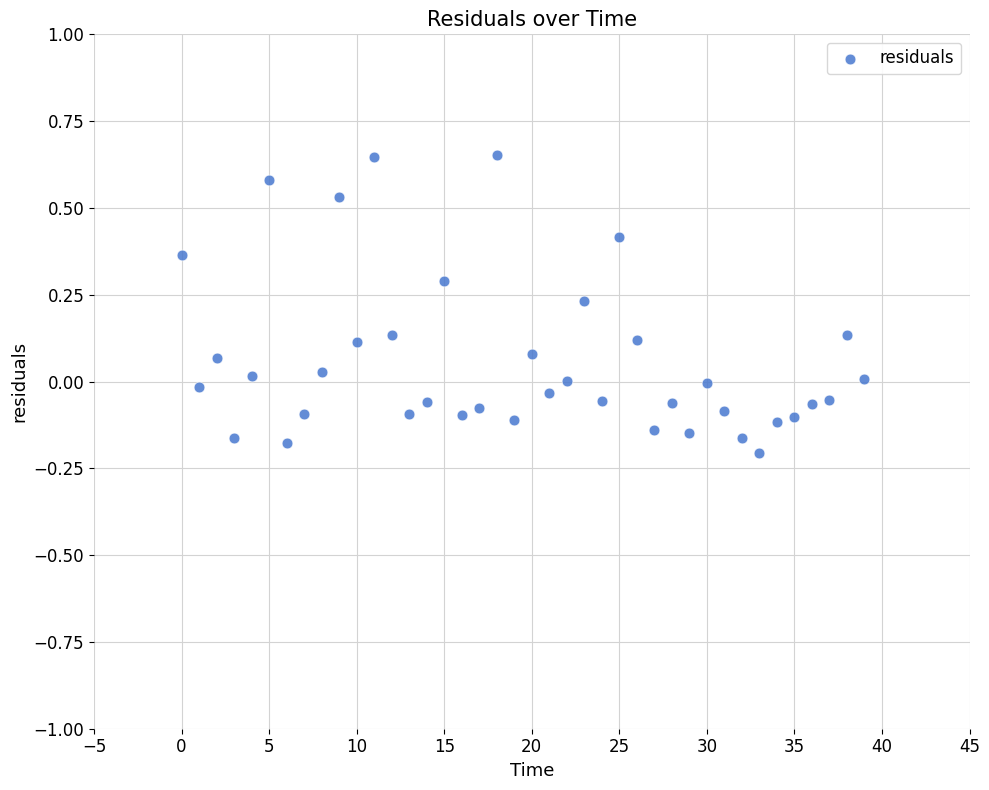

What is the range of Y values (max minus min)?

0.9